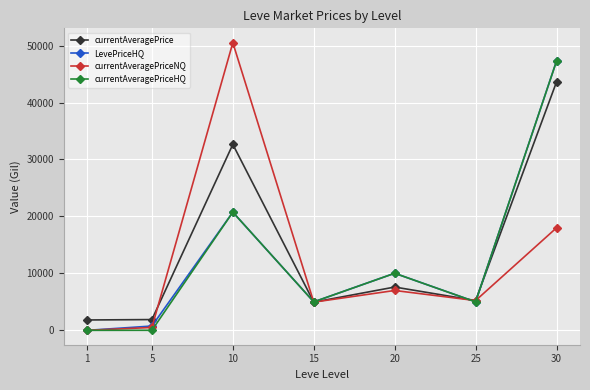

What is the lowest value of the currentAveragePrice series?

1820